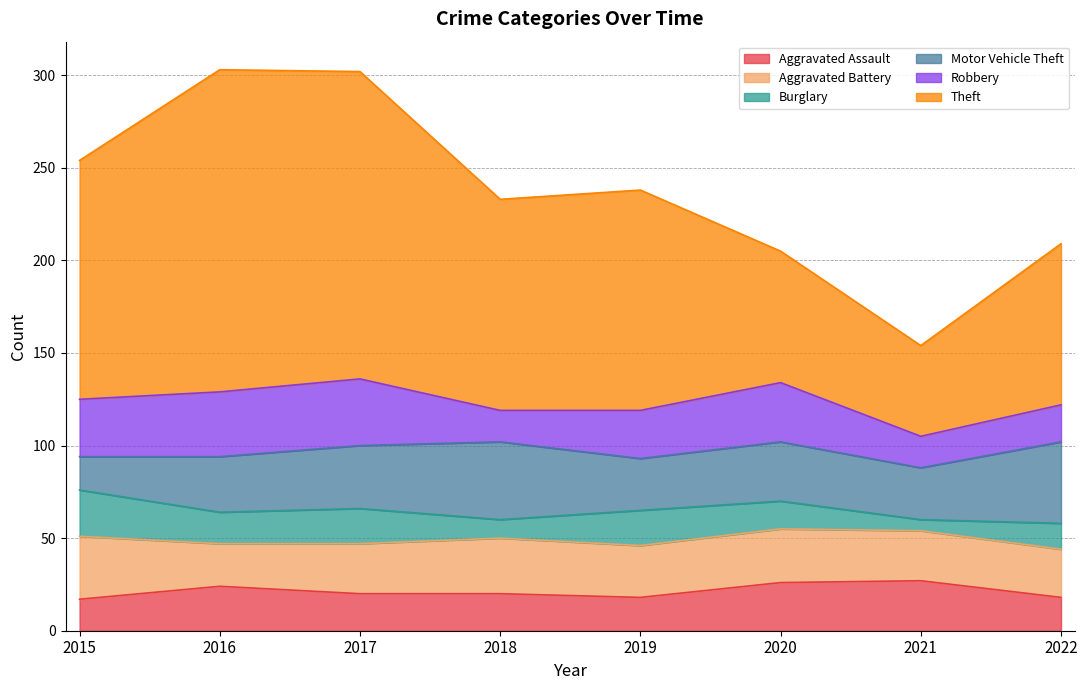

What is the average value of the Aggravated Battery series?

28